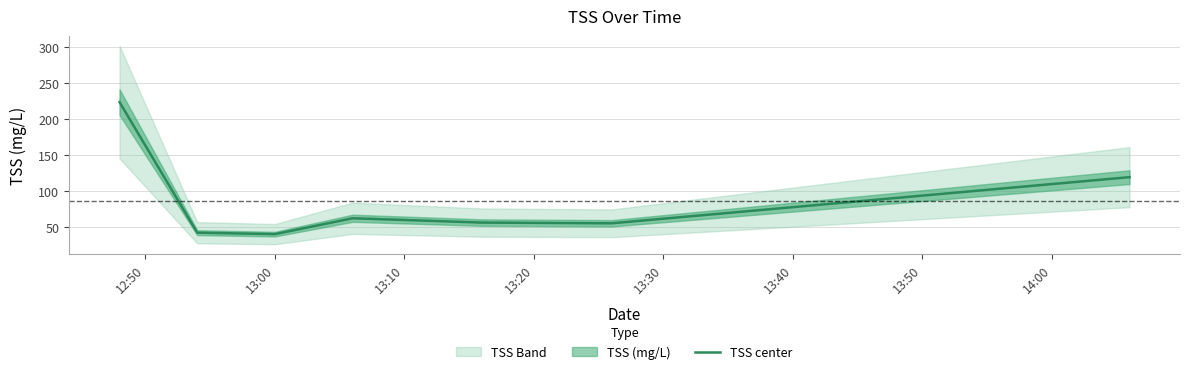

Is it true that the value at 13:50 is 74?

False